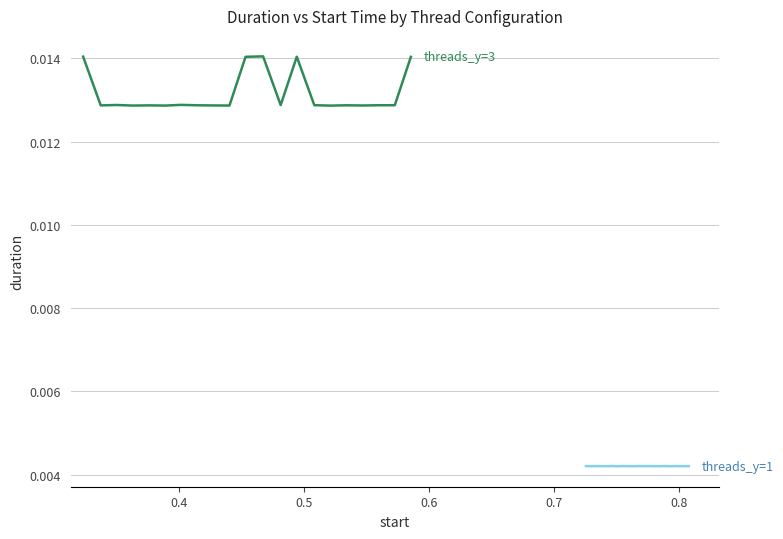

What are all the series names shown in the legend?

threads_y=3 (duration), threads_y=1 (duration)